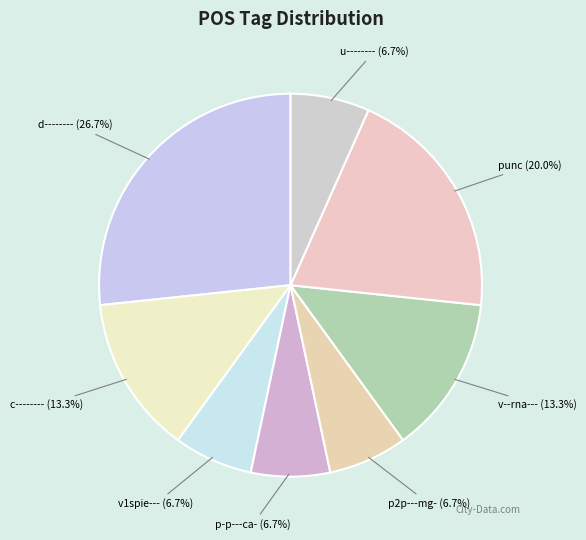

Is there a majority slice in this chart?

No